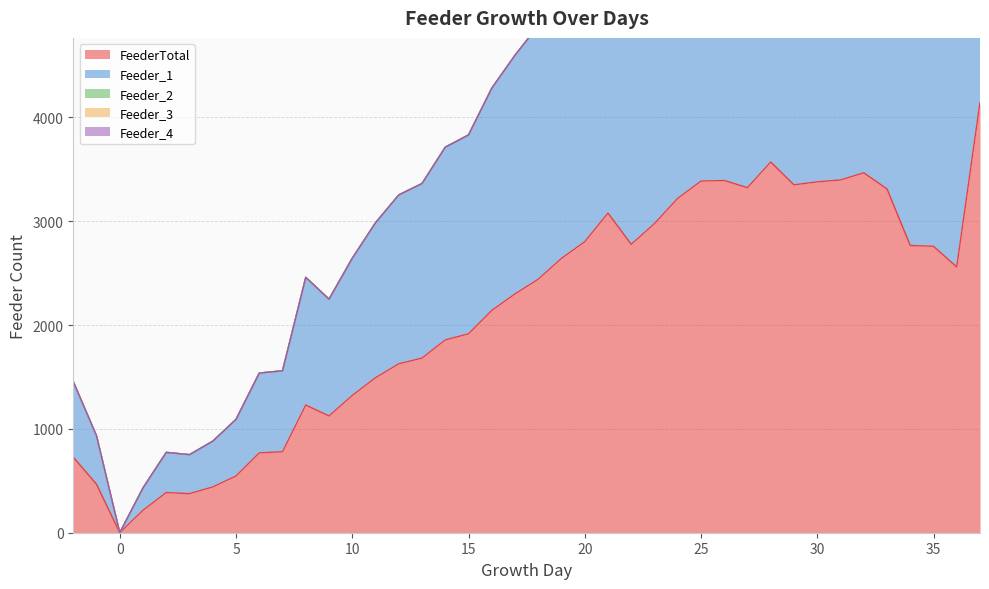

Which category has the lowest value in the Feeder_3 series?

-2